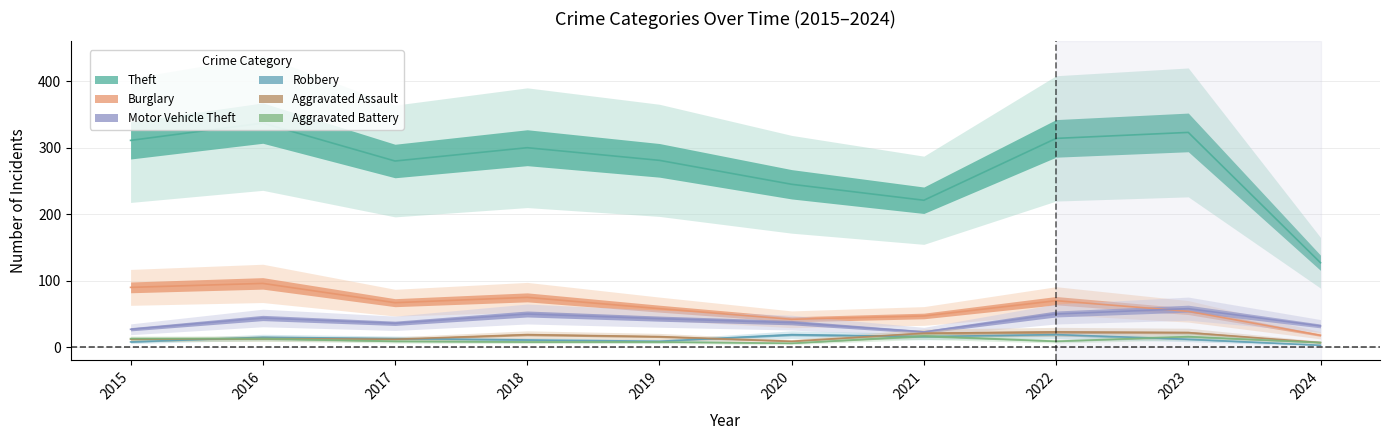

How many interior local peaks does the Burglary series have?

3